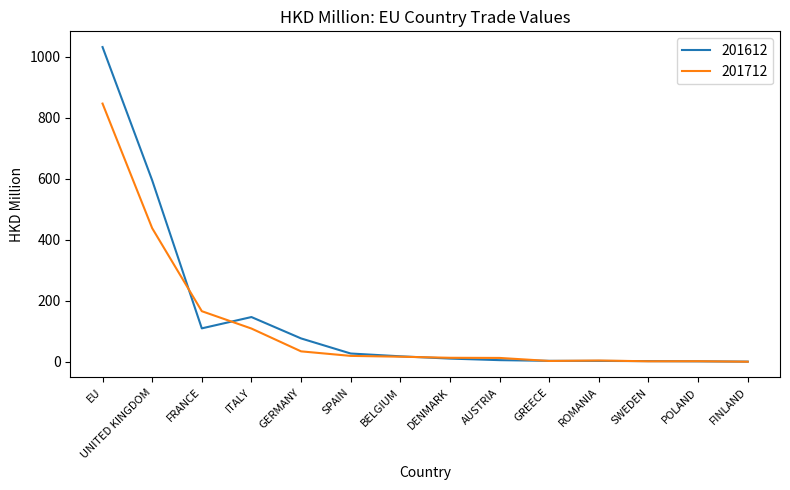

What is the smallest value displayed?

0.7